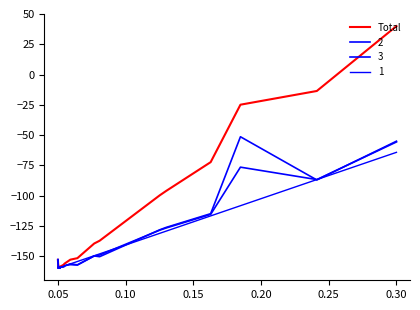

What is the maximum value shown in the chart?

40.0